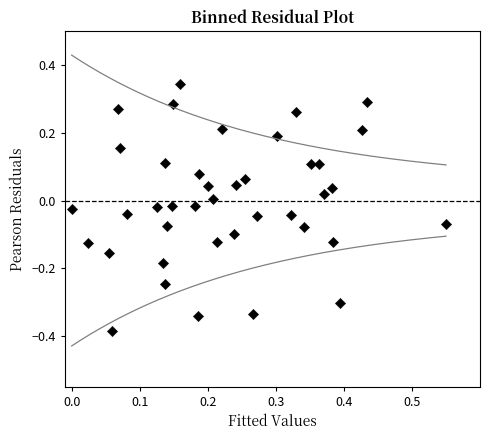

What is the range of Y values (max minus min)?

0.7